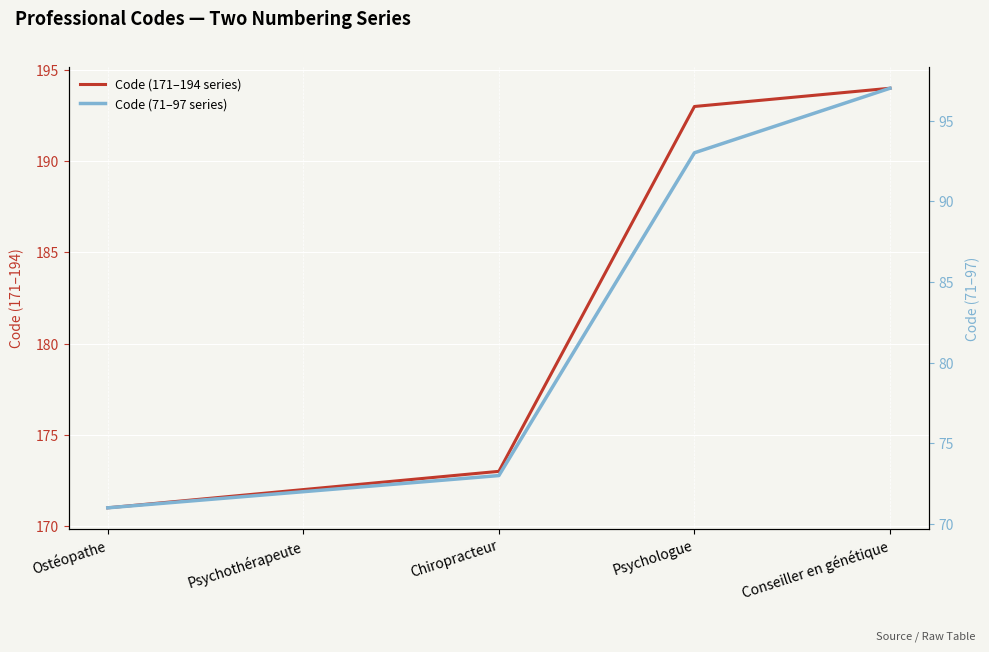

True or false: Code (71–97 series) has more than 0 points higher than both neighbors.

False